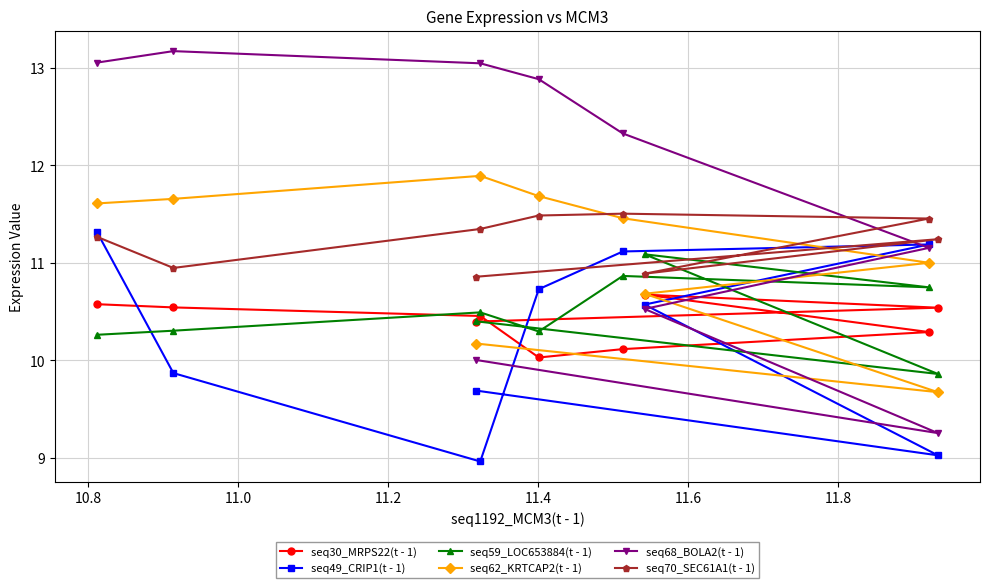

What is the greatest value displayed?

13.2